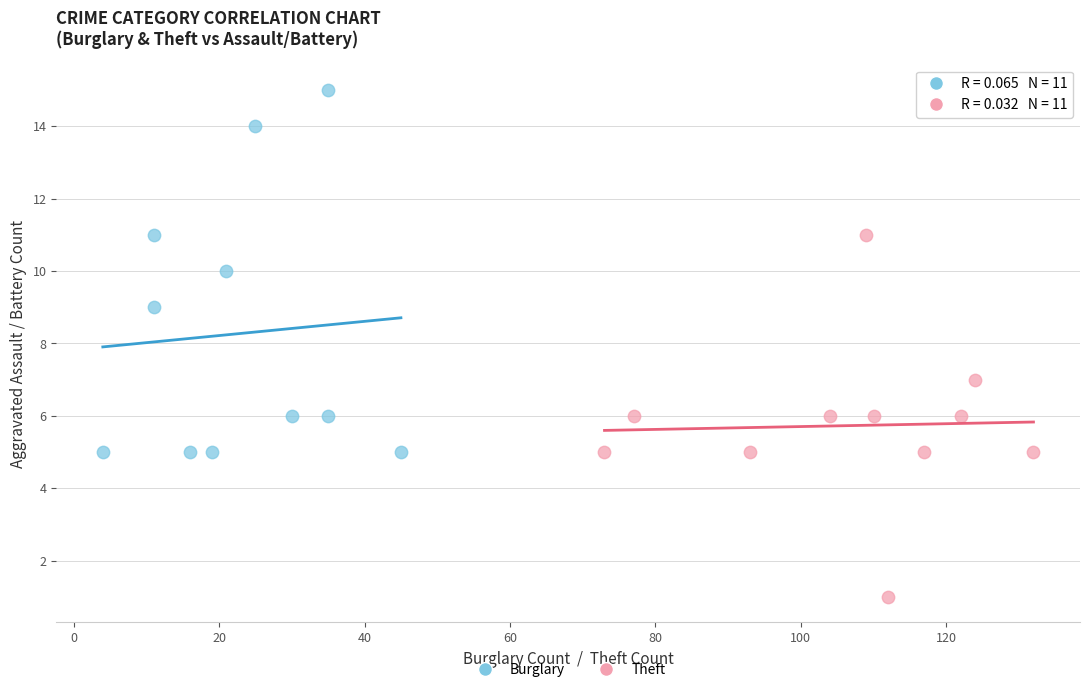

Which series contains the lowest Y value?

Theft